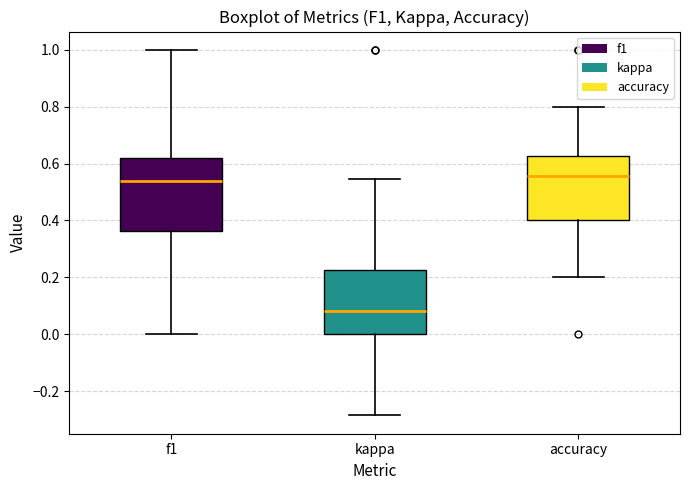

Reading left to right, read every box against the y-axis: the position of its median line, the range the box covers, and the ends of its whiskers. The values are not printed on the chart, so give them approximately, as read against the axis.

f1: median 0.54, box 0.36 to 0.62, whiskers 0.00 to 1.00
kappa: median 0.08, box 0.00 to 0.22, whiskers -0.28 to 0.54
accuracy: median 0.56, box 0.40 to 0.62, whiskers 0.20 to 0.80